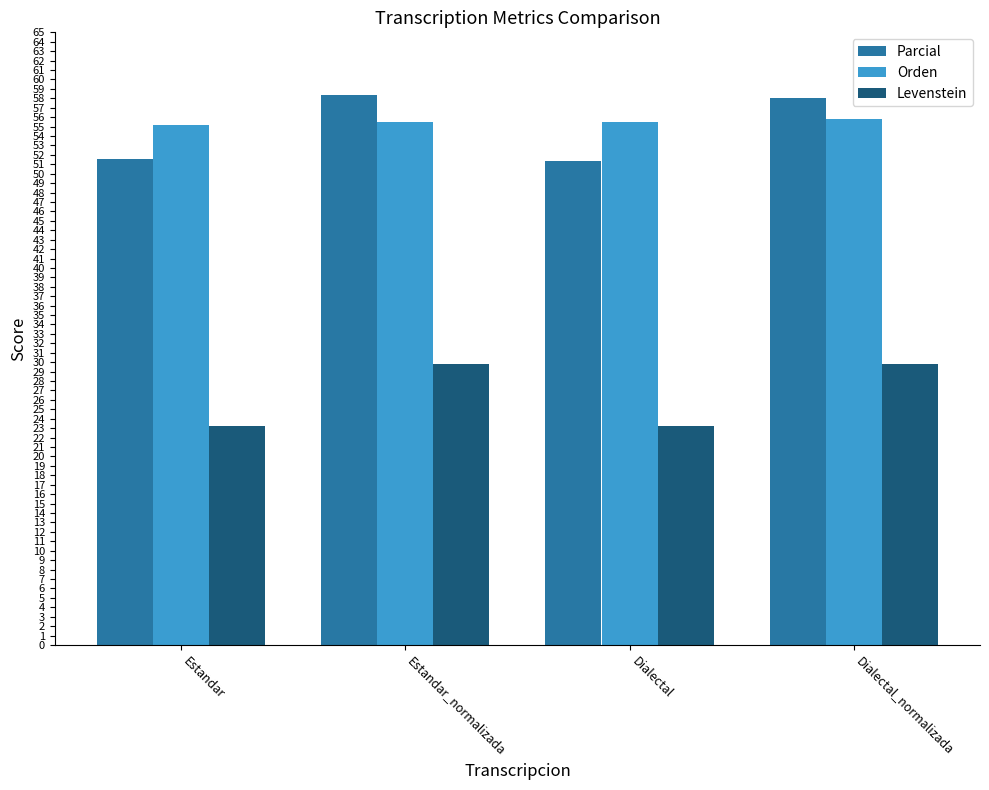

What position from the right is Dialectal?

2